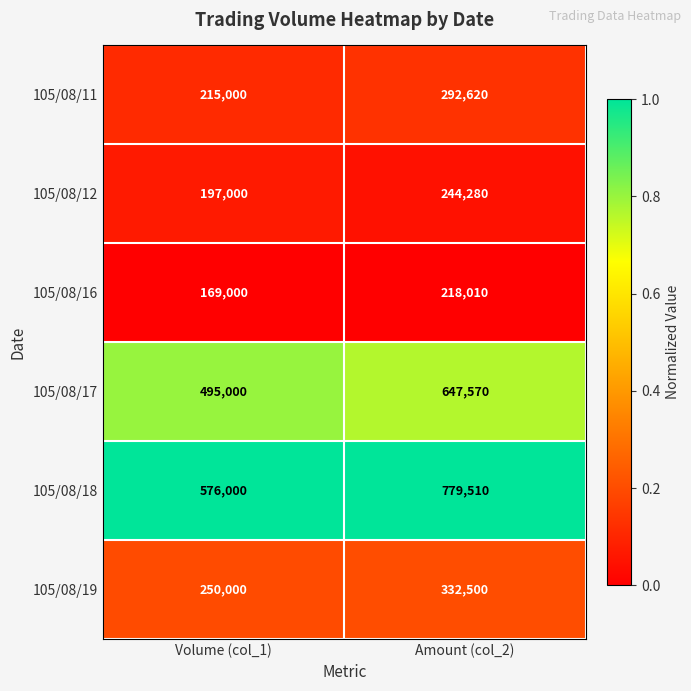

What is the difference between the 105/08/17 values at Volume (col_1) and Amount (col_2)?

152570